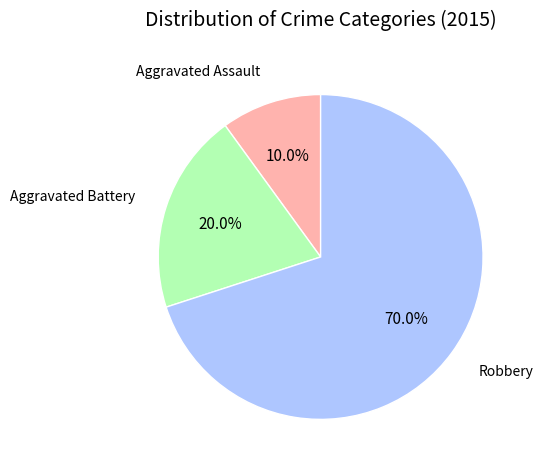

To the nearest percent, what percentage of the pie is Aggravated Assault?

10%